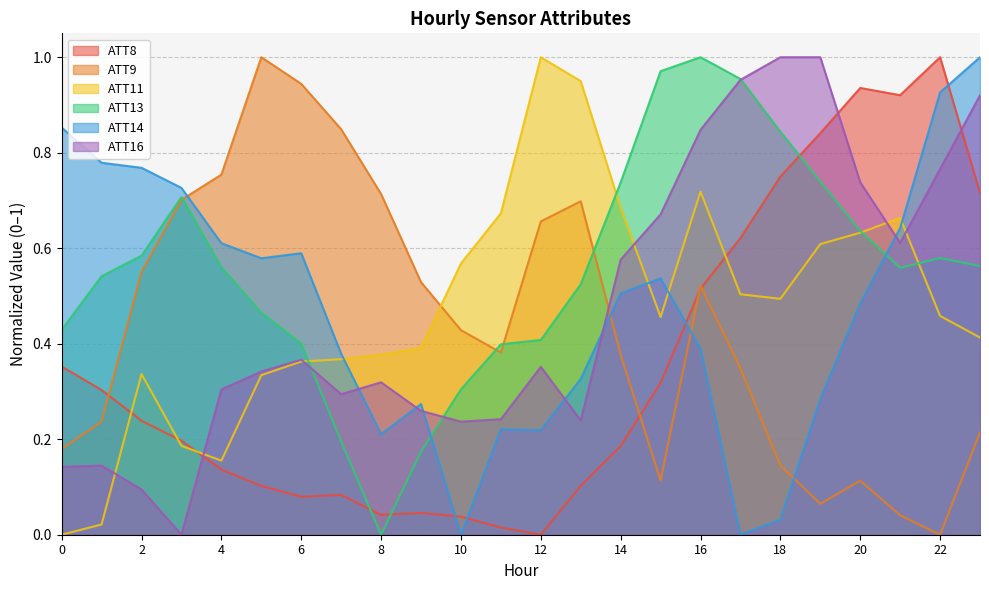

What is the difference between the maximum and second lowest values in the ATT13 series?

0.8